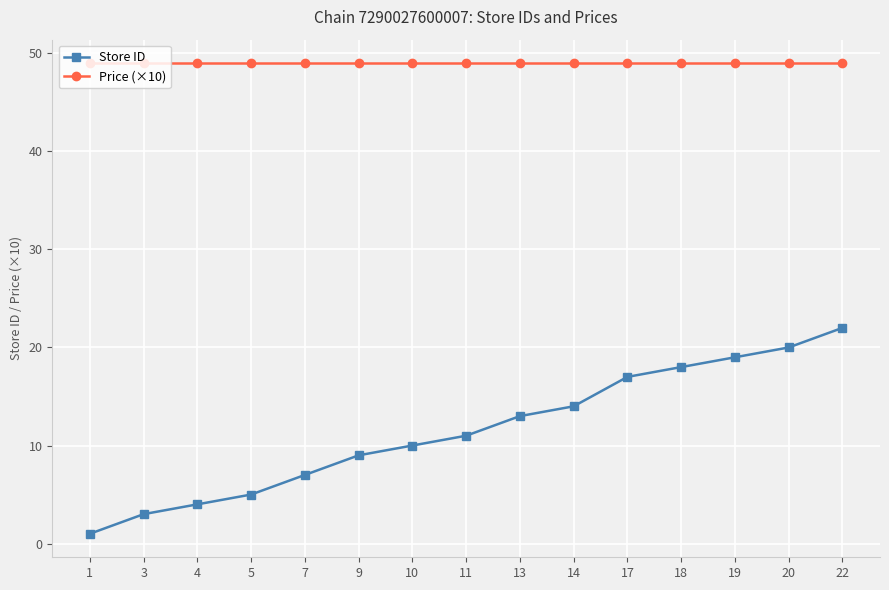

Count the number of data series in this chart.

2